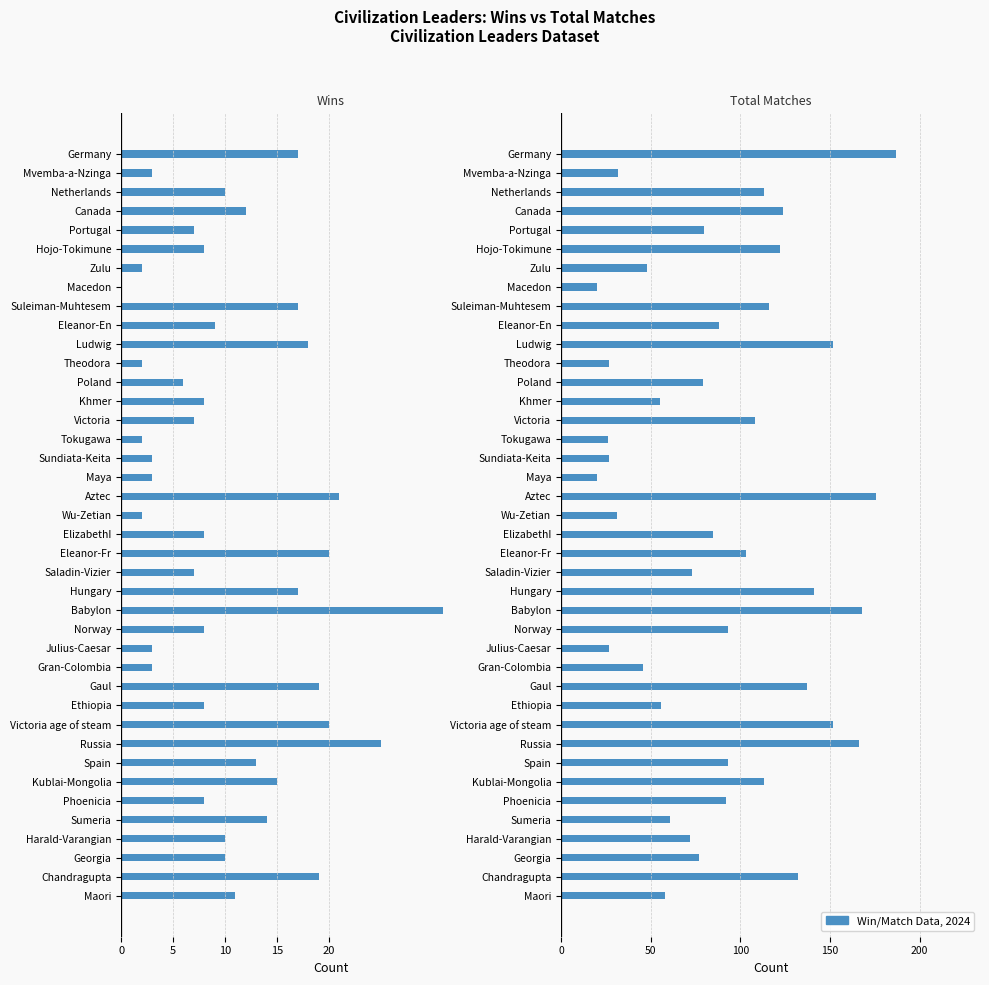

True or false: Total Matches has a value of 58 at Maori.

True